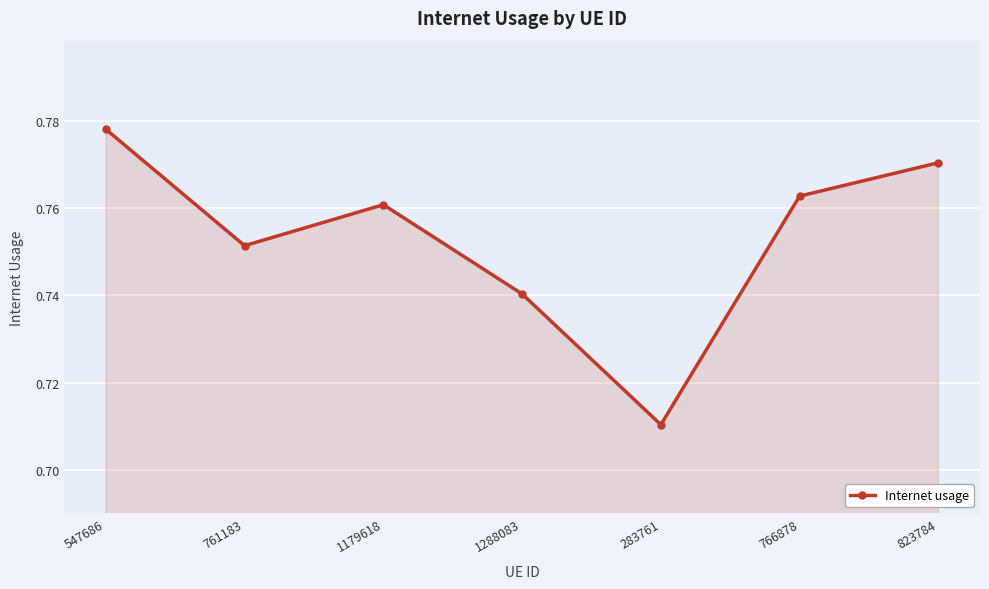

What is the label of the 2nd point from the right?

766878